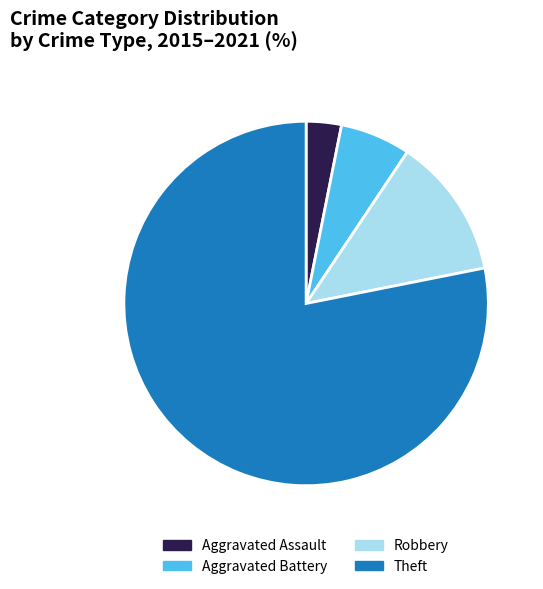

Combined, do Robbery and Theft account for over 50%?

Yes